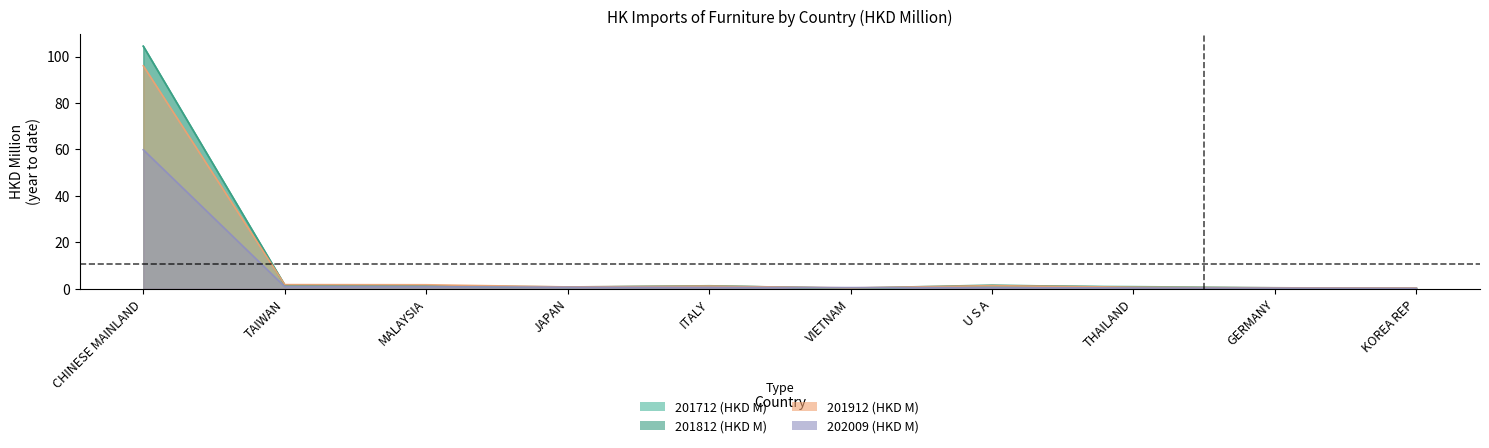

Is it true that 201712 (HKD M) equals 0.2 at VIETNAM?

False